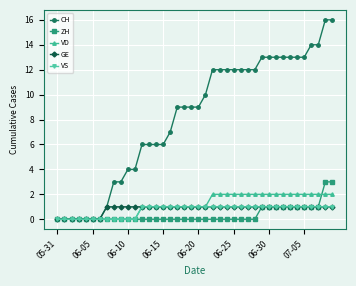

Which series has the largest total across all categories?

CH